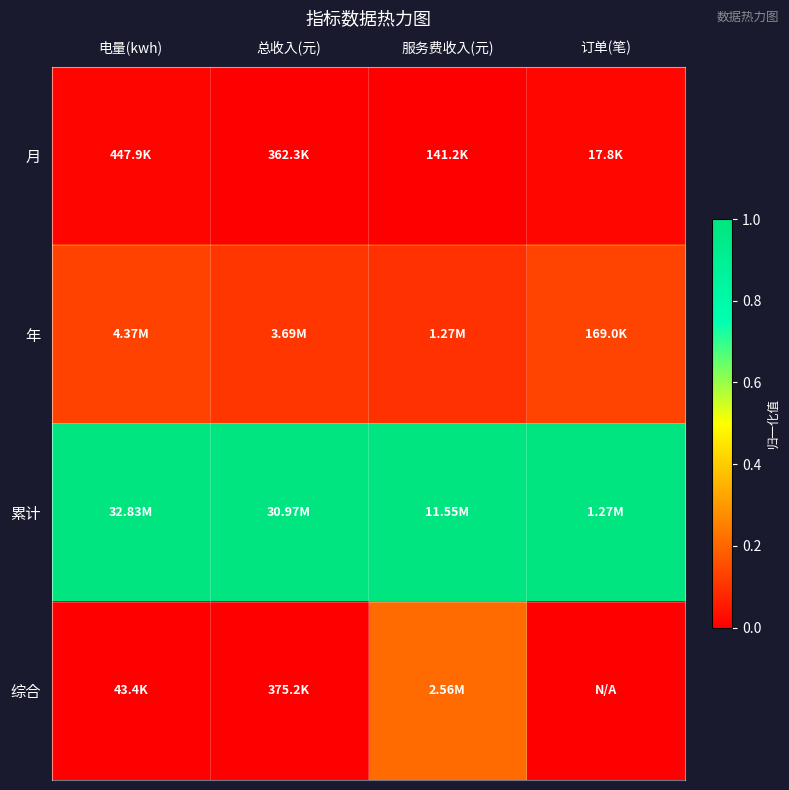

Reading left to right, transcribe all the data shown in this chart.

月: 电量(kwh)=0.0	总收入(元)=0.0	服务费收入(元)=0.0	订单(笔)=0.0
年: 电量(kwh)=0.1	总收入(元)=0.1	服务费收入(元)=0.1	订单(笔)=0.1
累计: 电量(kwh)=1.0	总收入(元)=1.0	服务费收入(元)=1.0	订单(笔)=1.0
综合: 电量(kwh)=0.0	总收入(元)=0.0	服务费收入(元)=0.2	订单(笔)=0.0